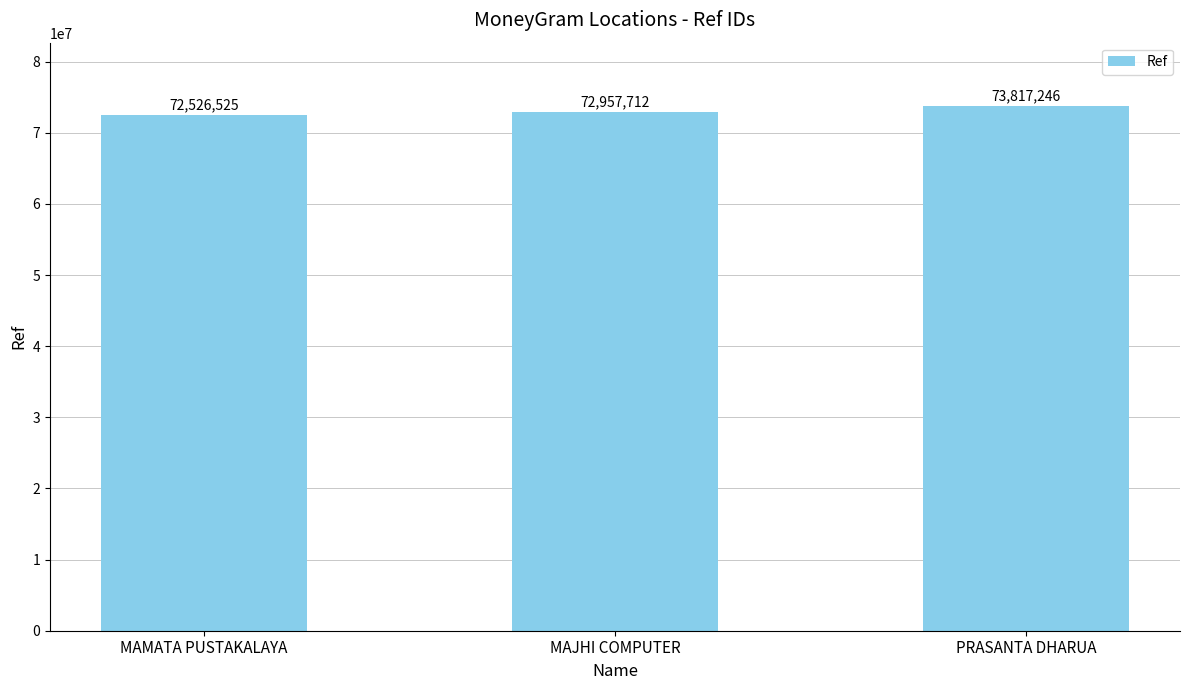

At which category does the chart reach its minimum across all series?

MAMATA PUSTAKALAYA